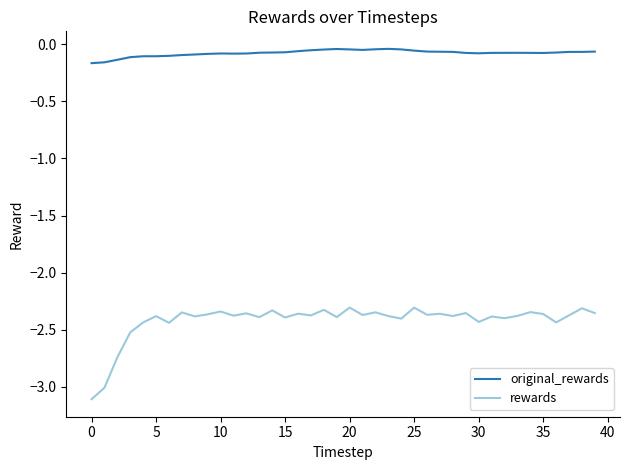

What is the sum of all rewards values?

-96.8